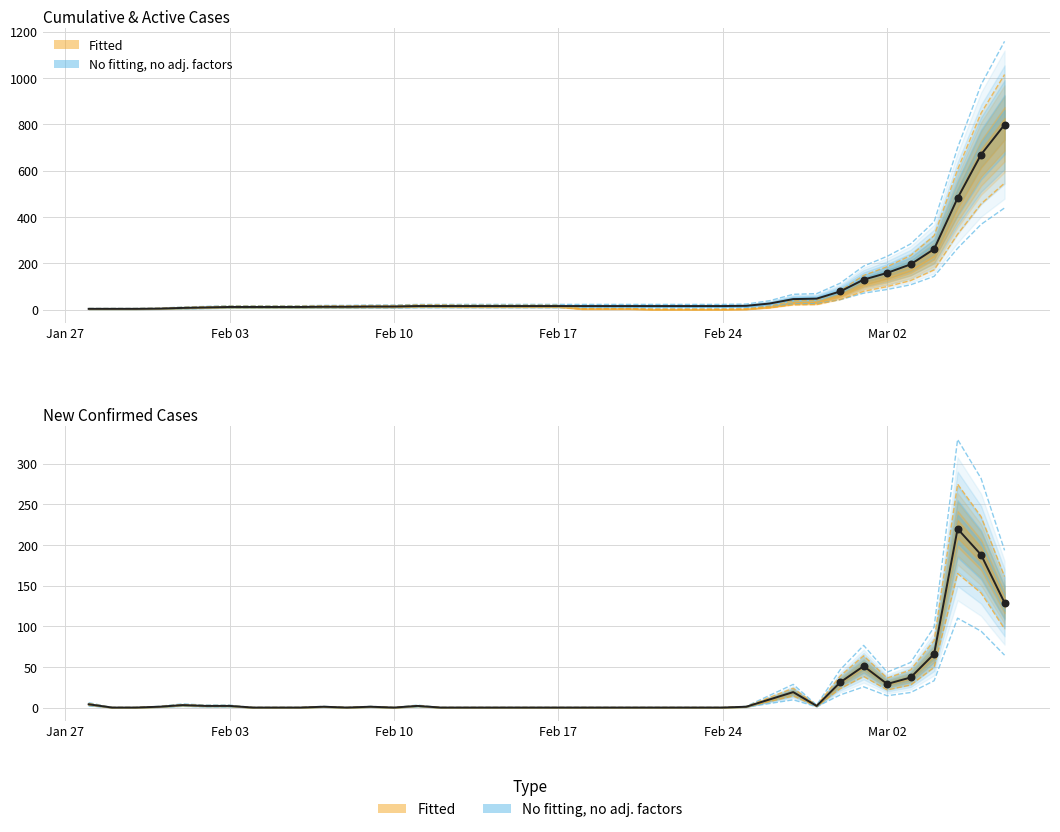

At how many categories does at least one series exceed 1081?

1